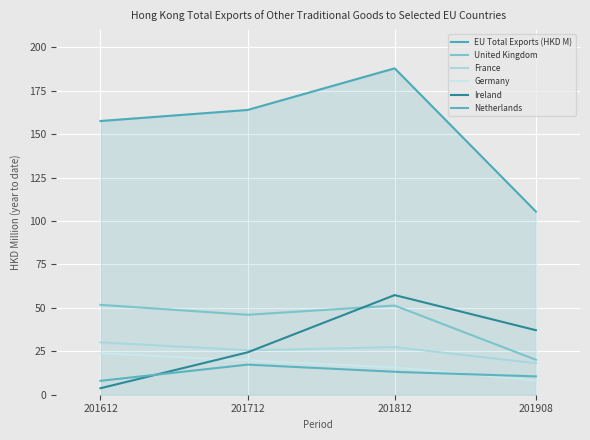

How many lines are shown in the chart?

6